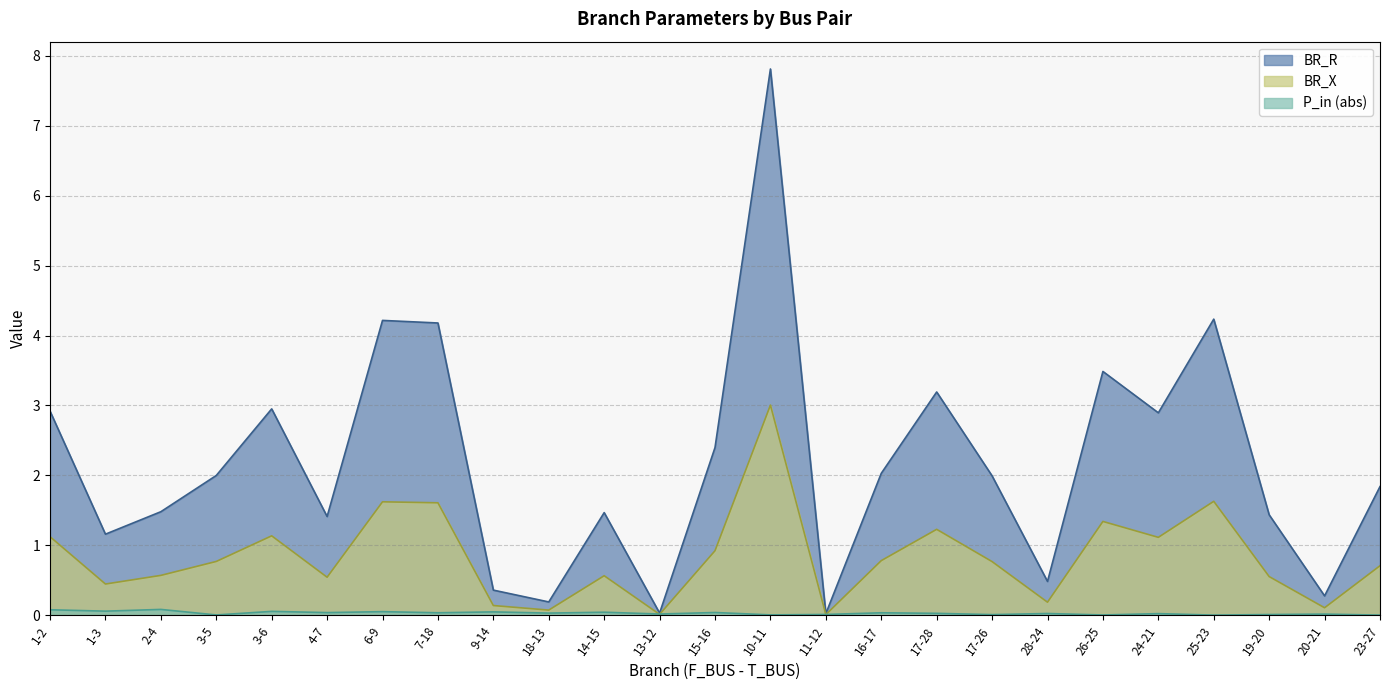

What is the difference between the maximum and second lowest values in the P_in series?

0.1